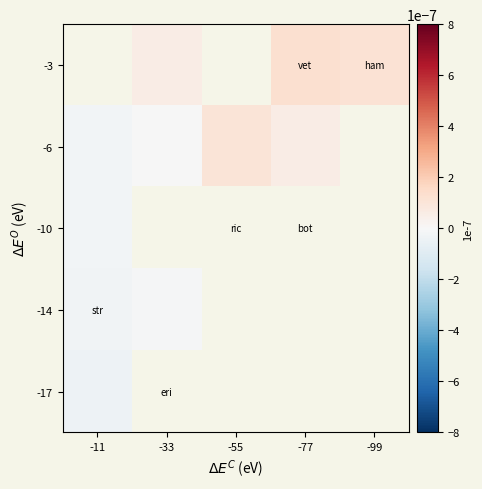

At -11, list the series in order from smallest to largest.

-17, -14, -3, -6, -10